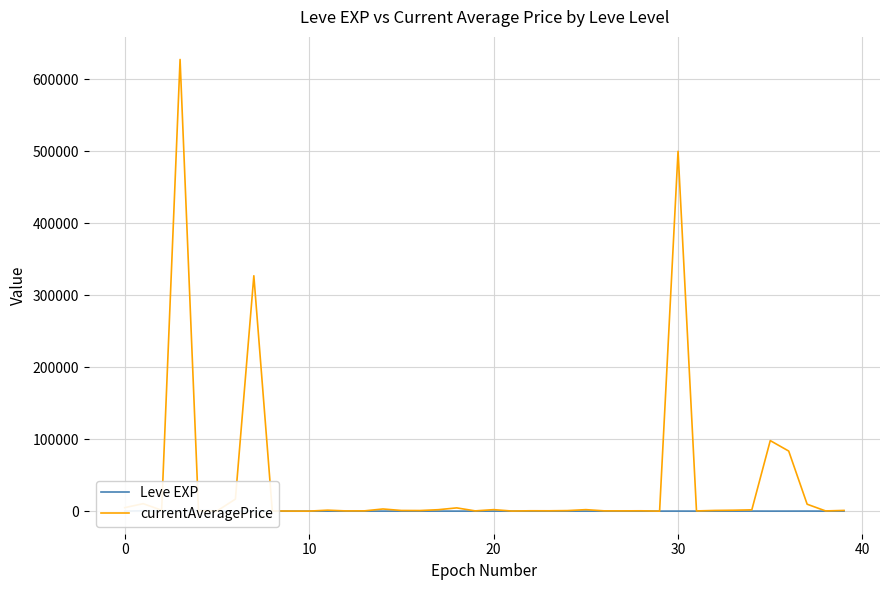

What is the difference between the second highest and second lowest values in the Leve EXP series?

629.0